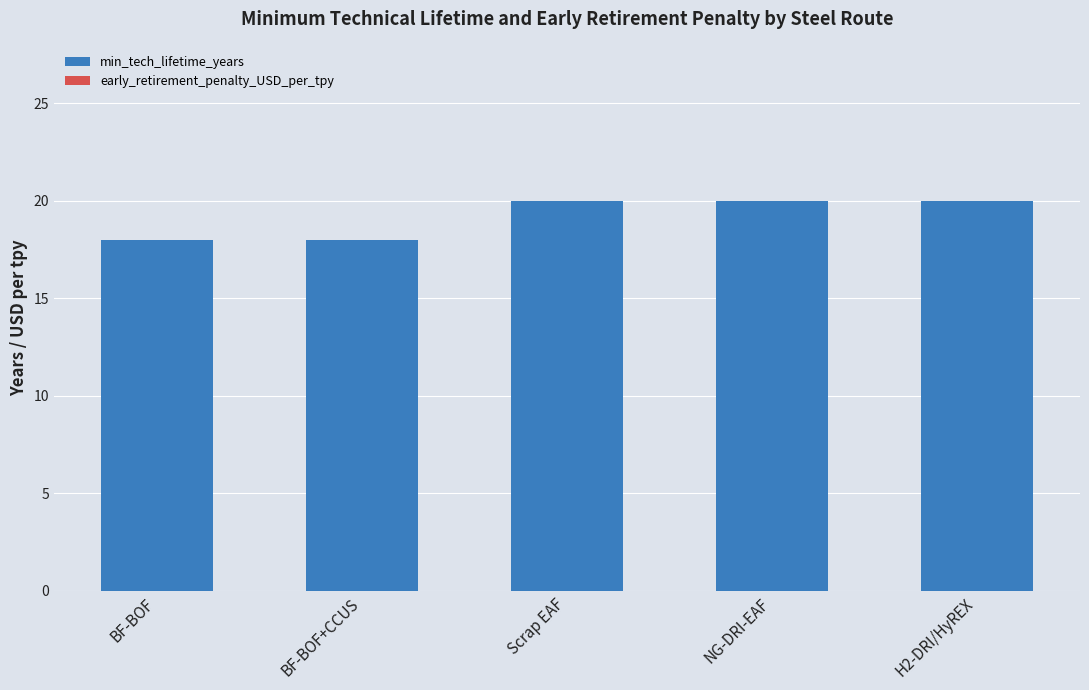

What is the minimum value shown in the chart?

18